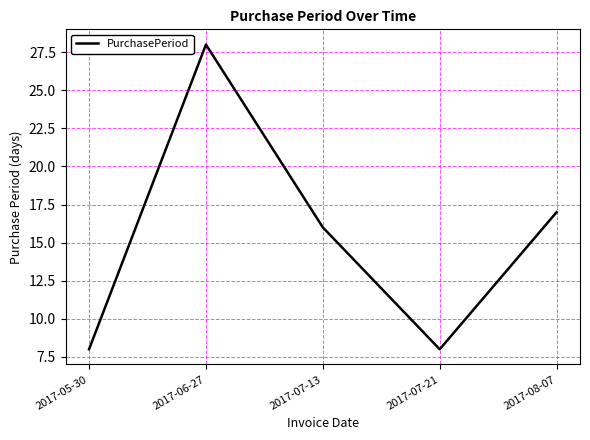

Where is the first local minimum?

2017-07-21